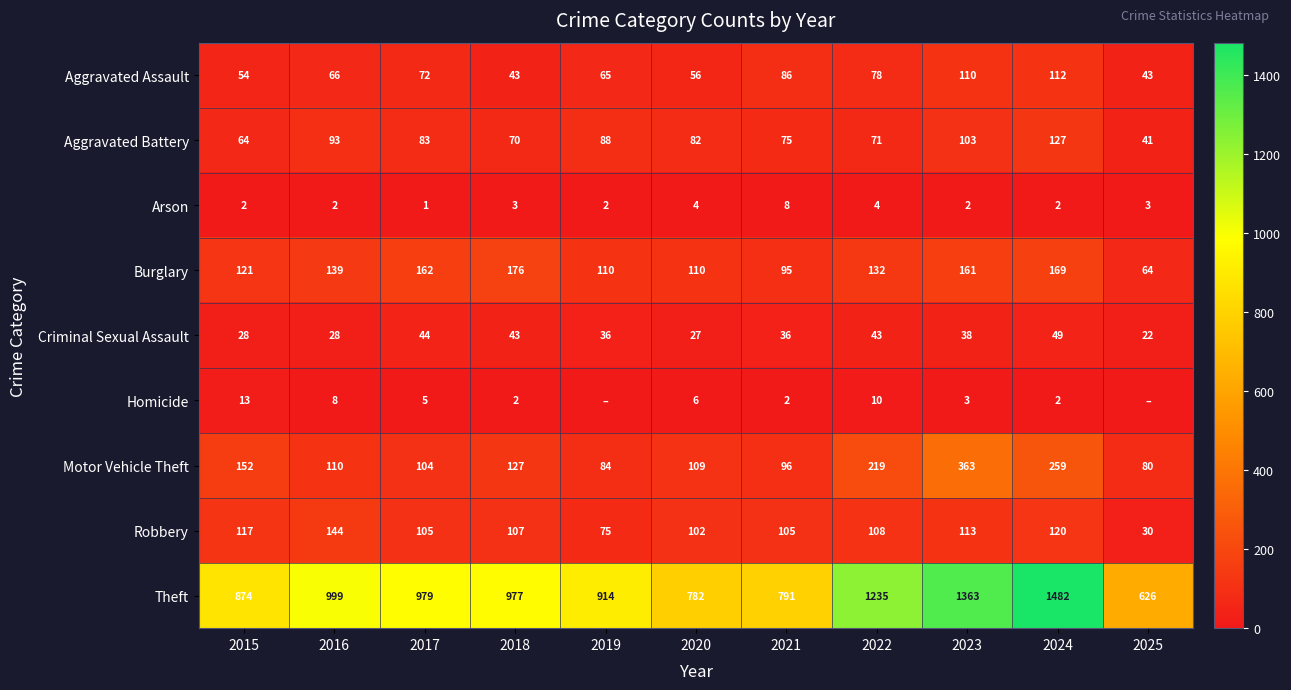

At which label is Motor Vehicle Theft closest to 221?

2022